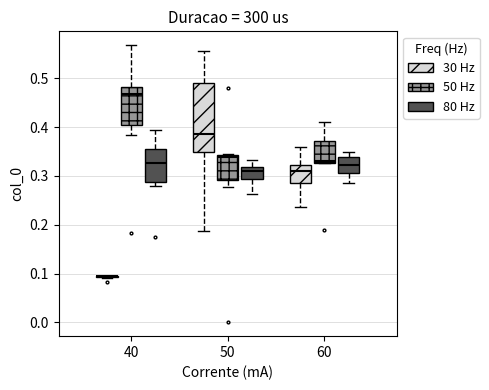

Reading left to right, read every box against the y-axis: the position of its median line, the range the box covers, and the ends of its whiskers. The values are not printed on the chart, so give them approximately, as read against the axis.

40 (30 Hz): box collapsed to a line at 0.09, whiskers 0.09 to 0.10
40 (50 Hz): median 0.47, box 0.40 to 0.48, whiskers 0.38 to 0.57
40 (80 Hz): median 0.33, box 0.29 to 0.36, whiskers 0.28 to 0.39
50 (30 Hz): median 0.39, box 0.35 to 0.49, whiskers 0.19 to 0.56
50 (50 Hz): median 0.34 (just below the box's upper edge), box 0.29 to 0.34, whiskers 0.28 to 0.34
50 (80 Hz): median 0.31, box 0.29 to 0.32, whiskers 0.26 to 0.33
60 (30 Hz): median 0.31, box 0.28 to 0.32, whiskers 0.24 to 0.36
60 (50 Hz): median 0.33 (just above the box's lower edge), box 0.33 to 0.37, whiskers 0.33 to 0.41
60 (80 Hz): median 0.32, box 0.31 to 0.34, whiskers 0.29 to 0.35